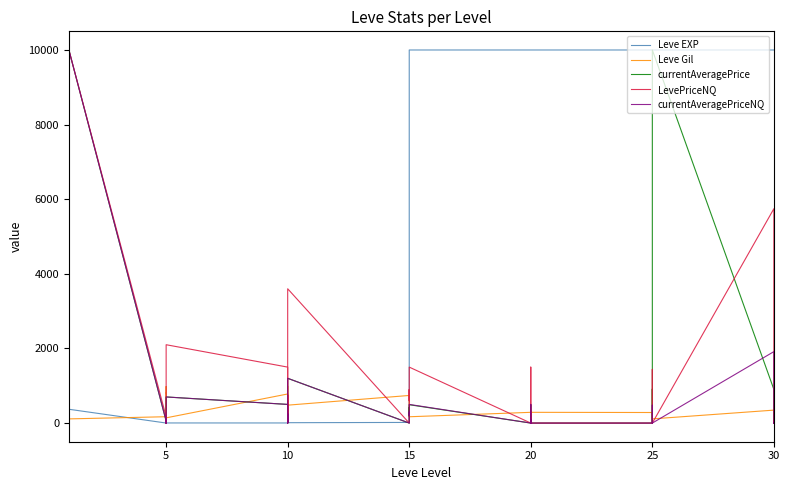

Rank the series at 20 from lowest to highest value.

currentAveragePrice, currentAveragePriceNQ, LevePriceNQ, Leve Gil, Leve EXP